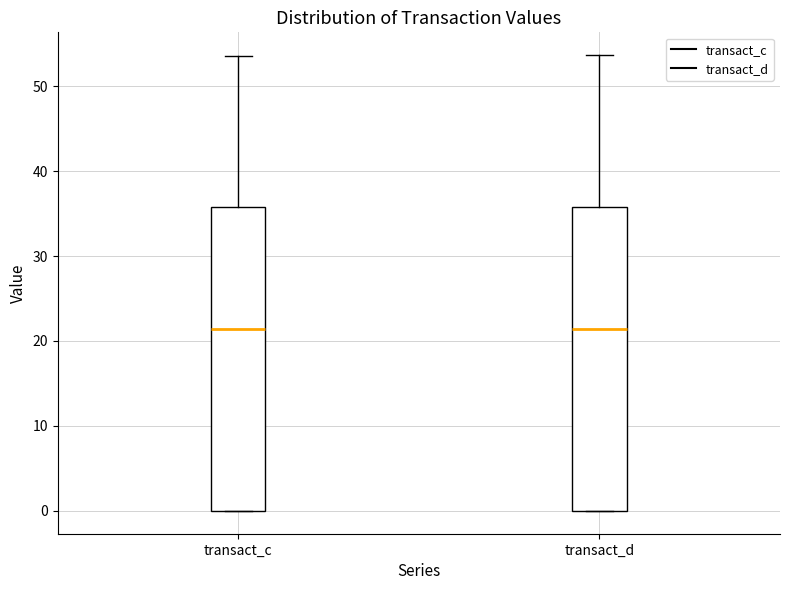

Reading left to right, transcribe this box plot: for each box, give where its median line is, the range the box spans, and where its two whiskers end, as read against the y-axis. The values are not printed on the chart, so give them approximately, as read against the axis.

transact_c: median 21, box 0 to 36, whiskers 0 to 54
transact_d: median 21, box 0 to 36, whiskers 0 to 54